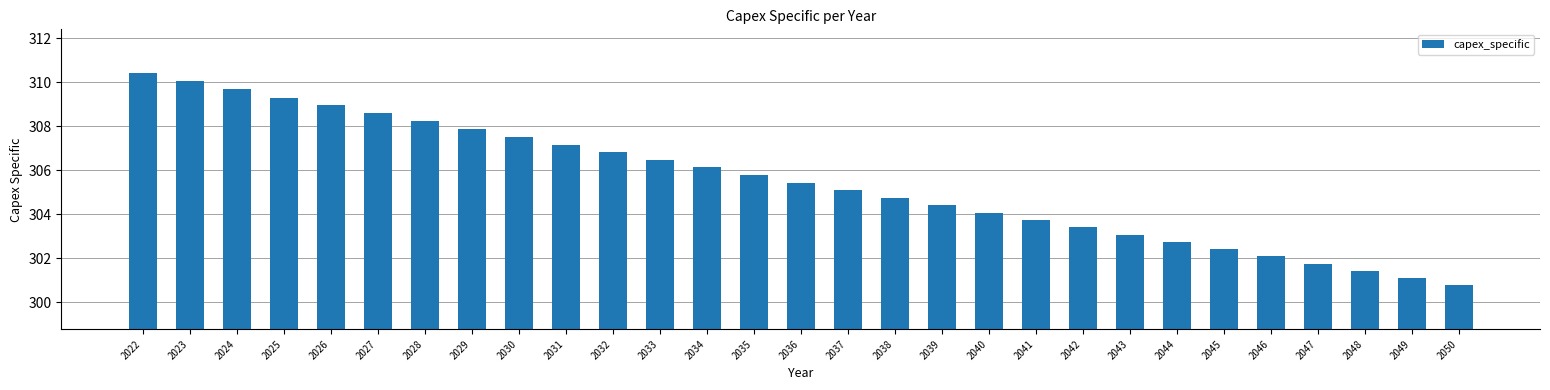

What is the smallest value displayed?

300.8